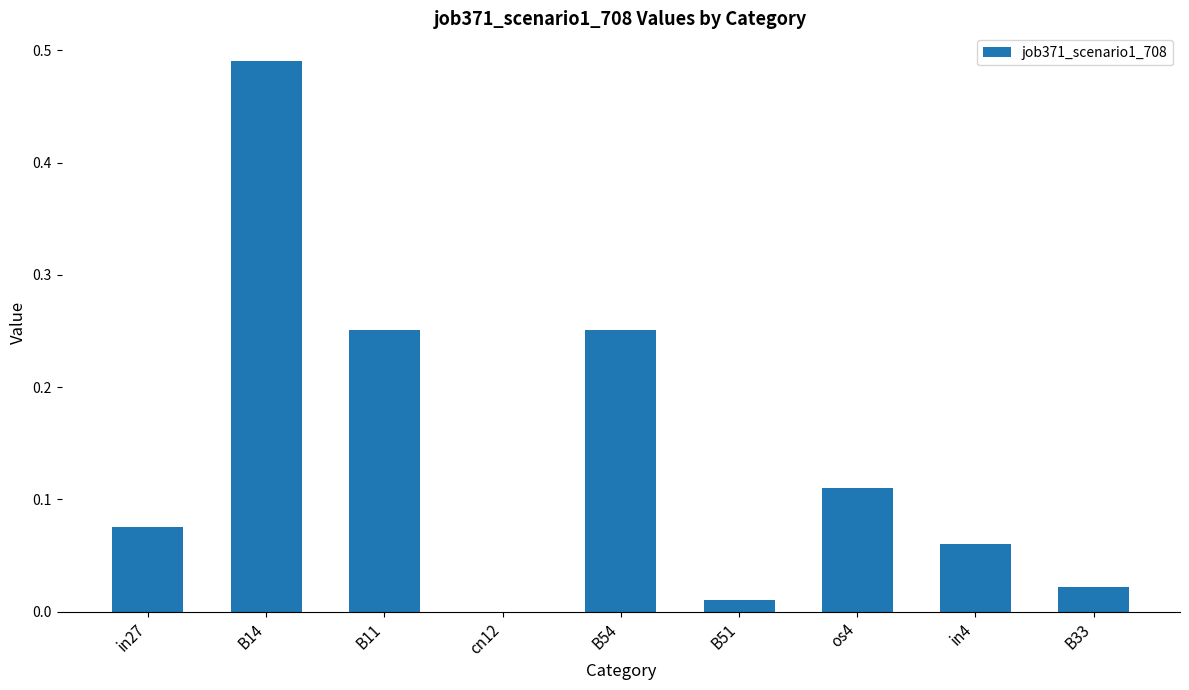

What is the change in value from cn12 to B54?

+0.3